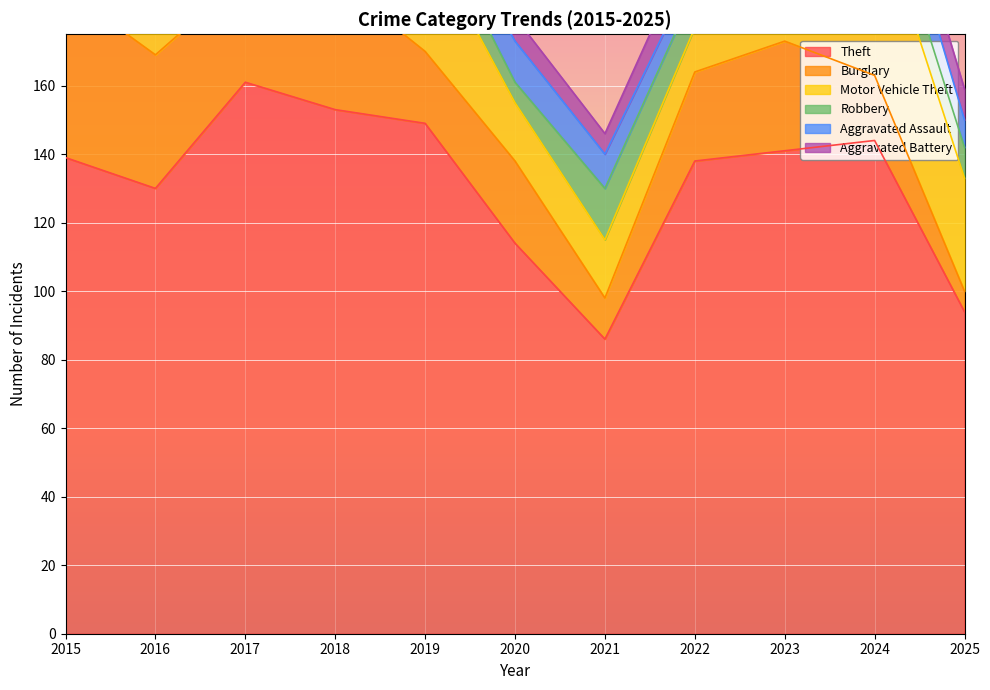

What is the difference between the highest and lowest values at 2016?

129